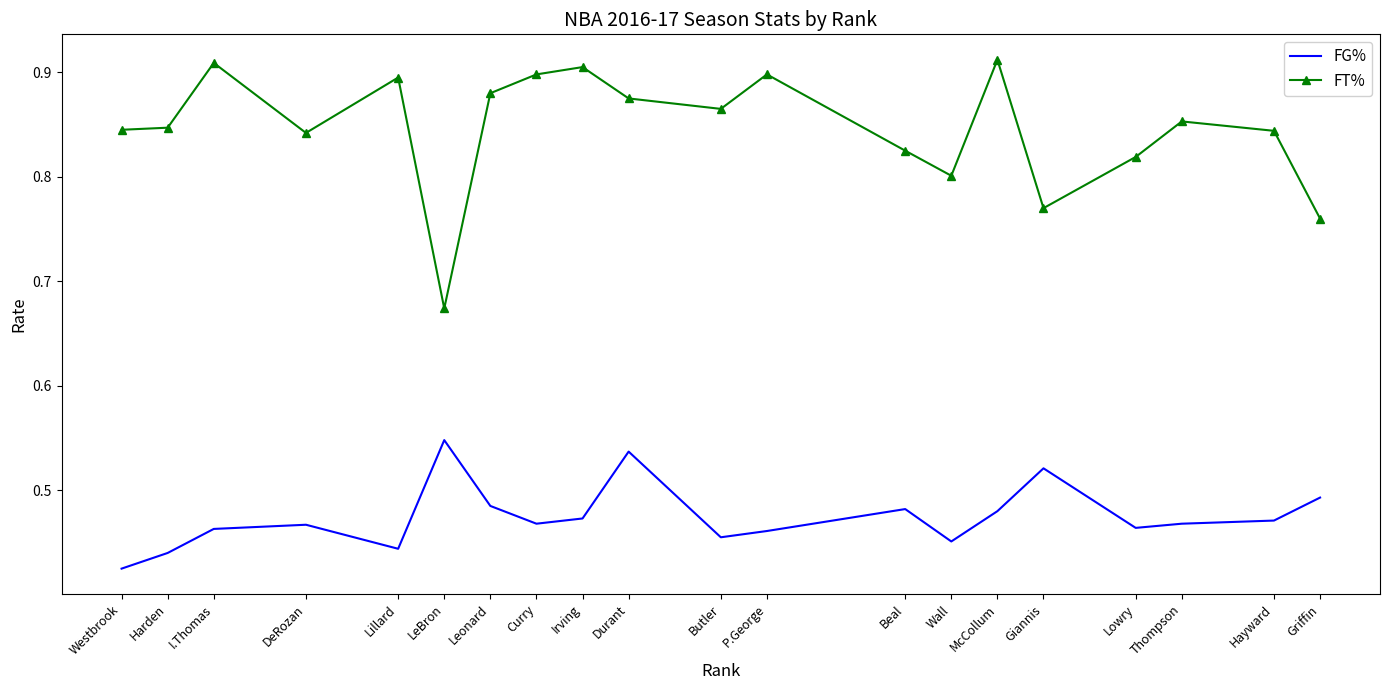

Which category has the lowest value in the FT% series?

LeBron